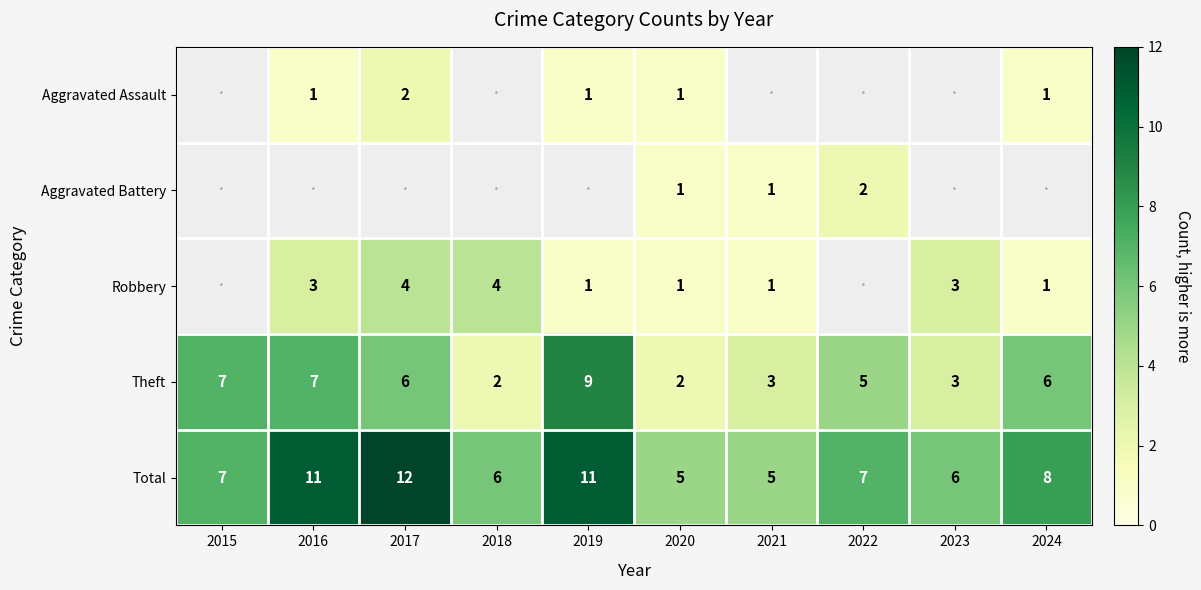

Is it true that Theft equals 3 at 2021?

True